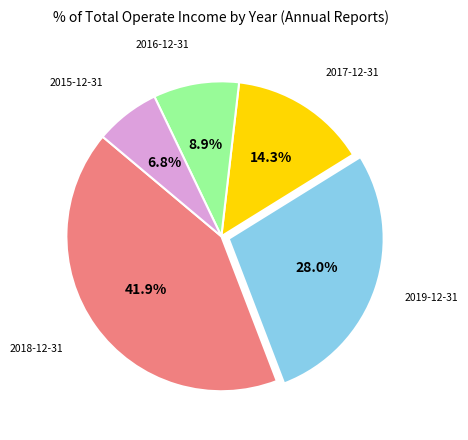

Combined, do 2015-12-31 and 2017-12-31 account for over 50%?

No